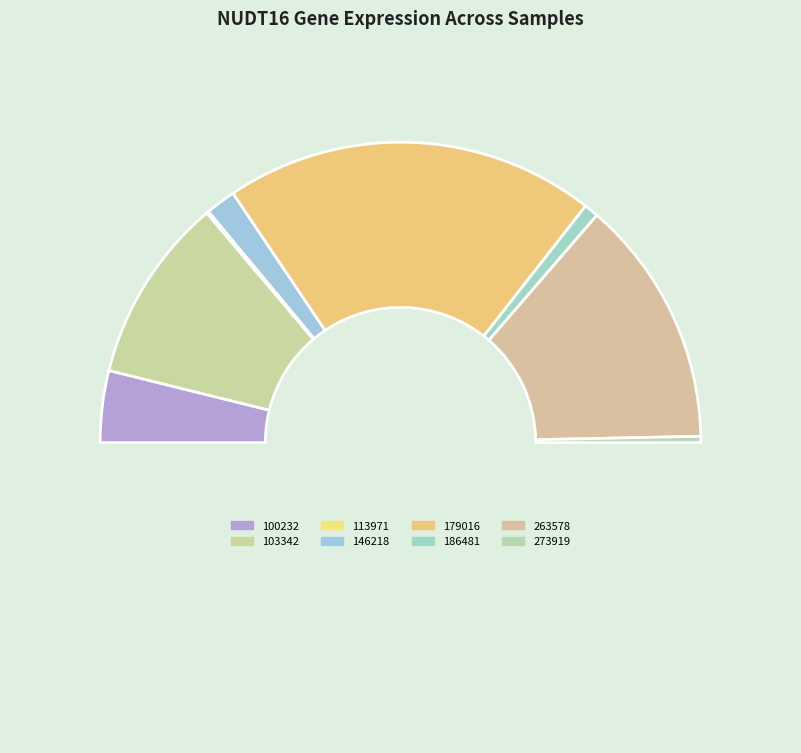

To the nearest percent, what is the difference between the largest and smallest slice percentages?

40%